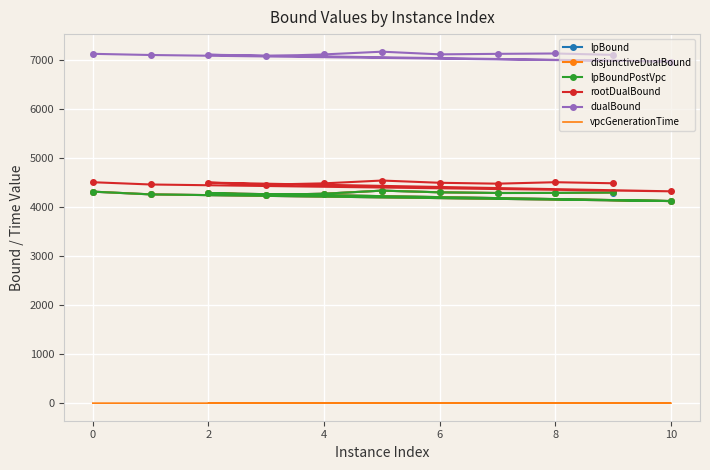

True or false: rootDualBound and disjunctiveDualBound cross at least once.

False